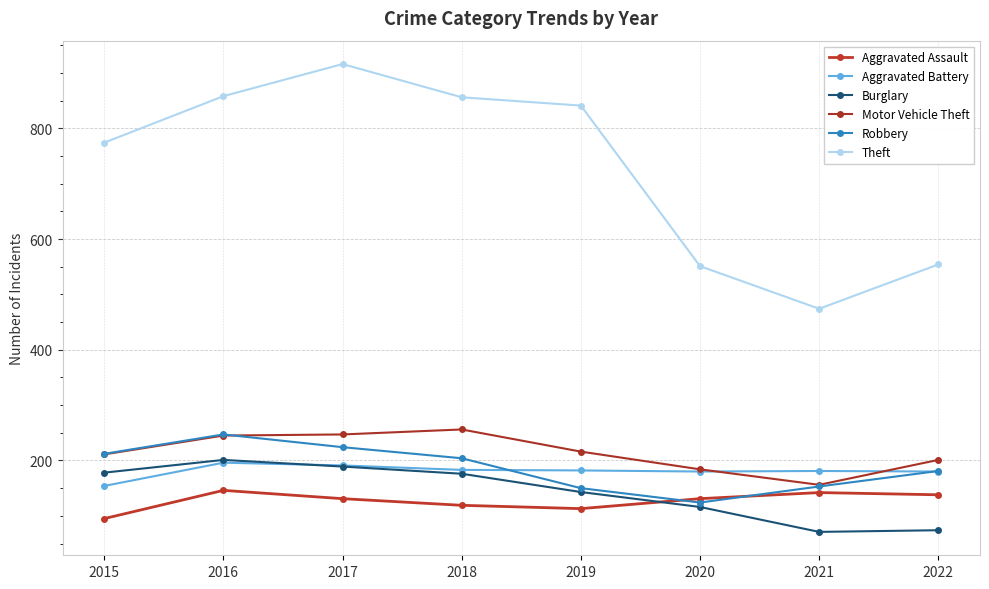

What is the sum of the Burglary values at 2017 and 2022?

263